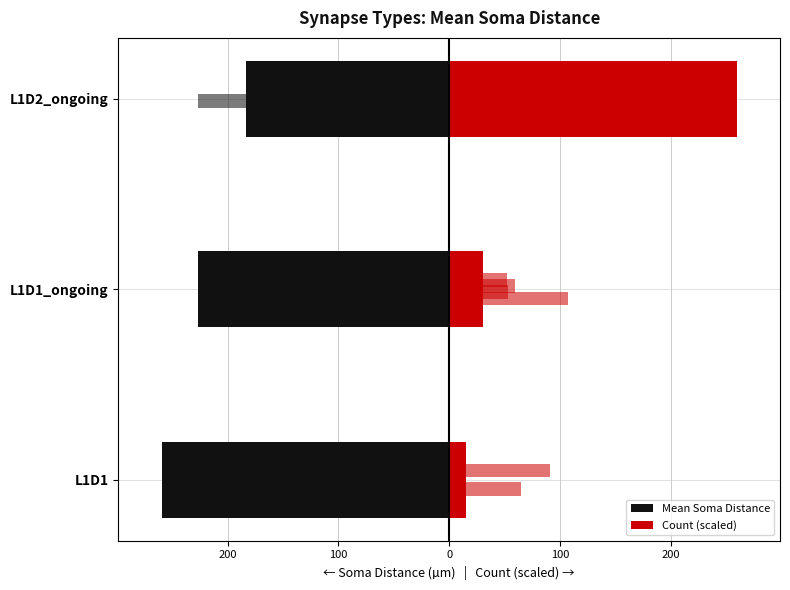

What is the value of the Mean Soma Distance bar at the 2nd from the left?

-226.9